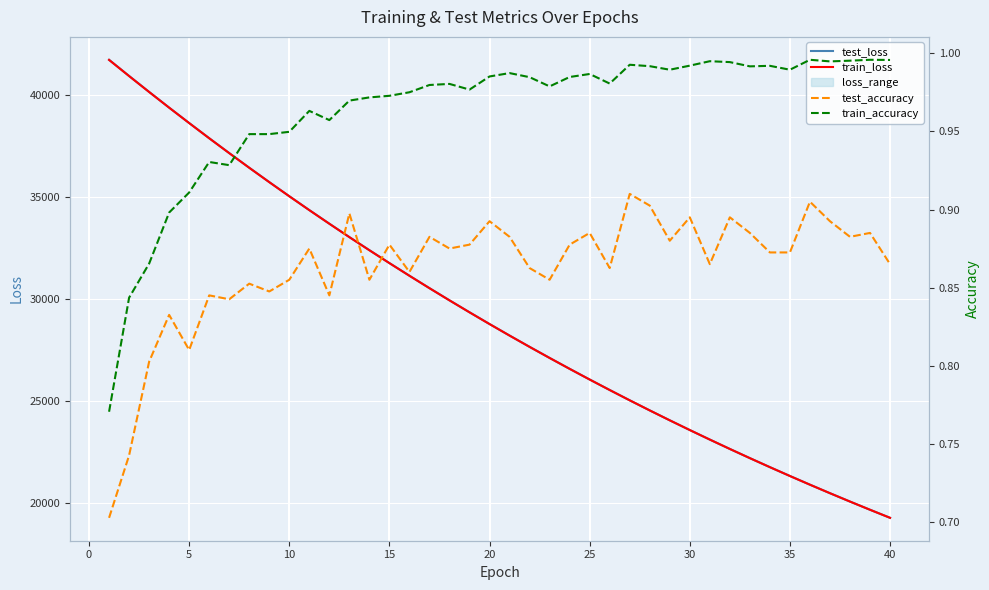

In test_accuracy, how many points are higher than both neighbors (excluding endpoints)?

14